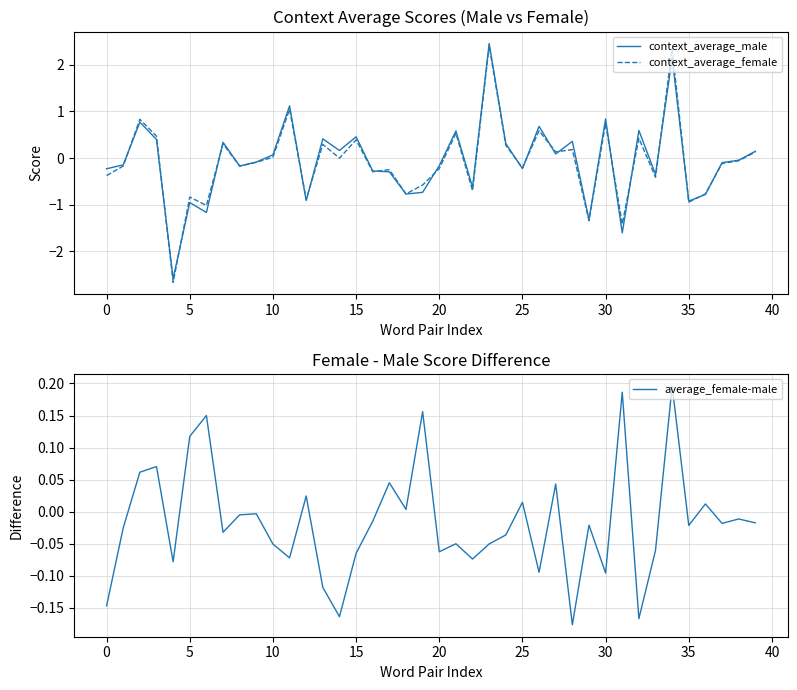

Does the chart display data point markers on the line(s)?

No